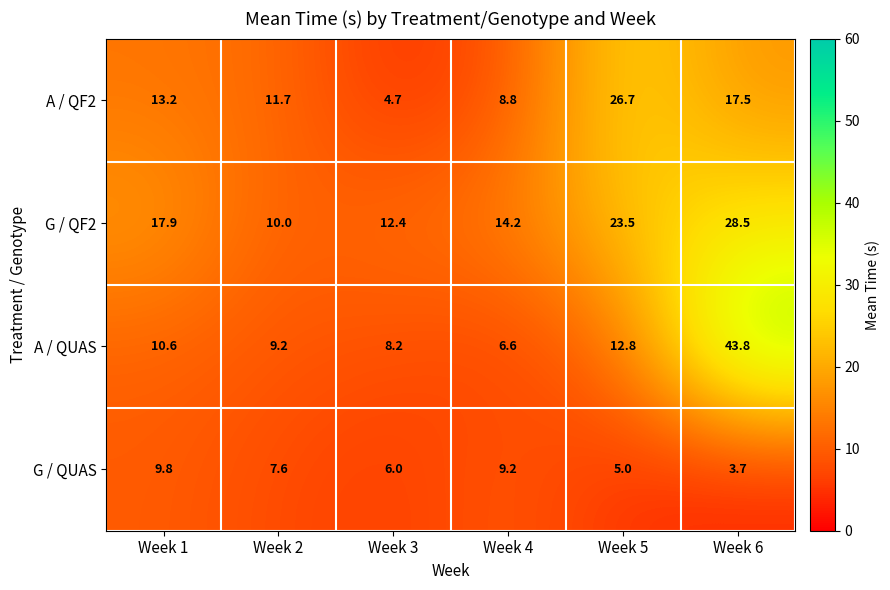

At which label does A / QF2 first exceed 13?

Week 1